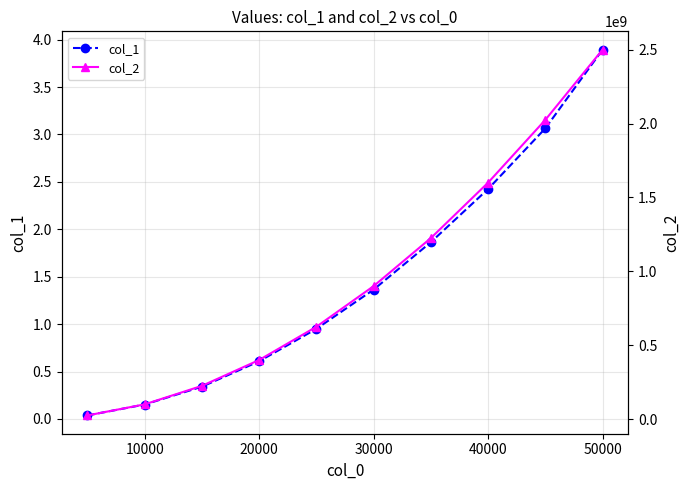

True or false: col_1 has more than 0 points higher than both neighbors.

False